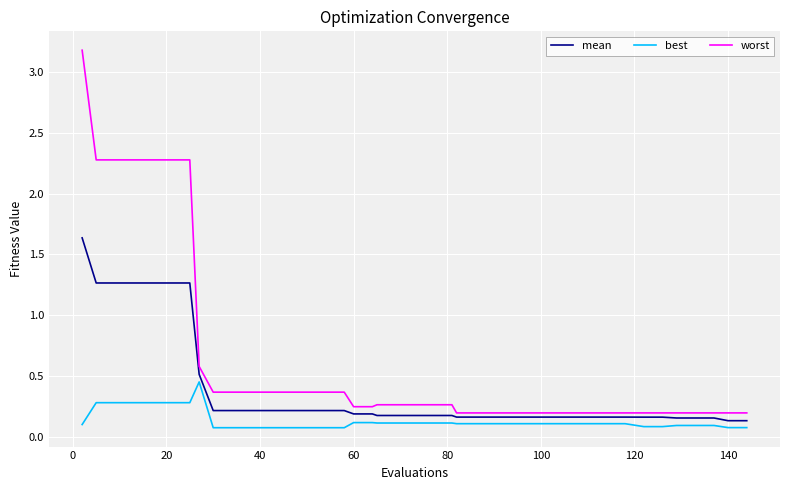

How many series are shown in this chart?

3